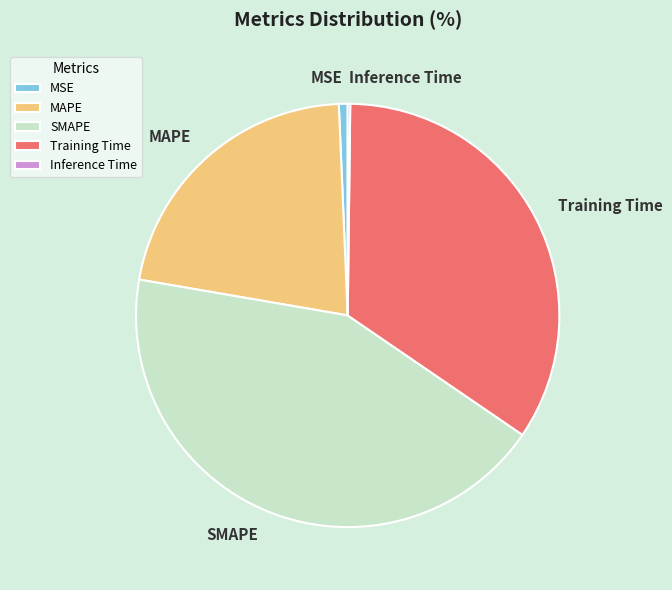

Is the sum of SMAPE and MAPE greater than half?

Yes